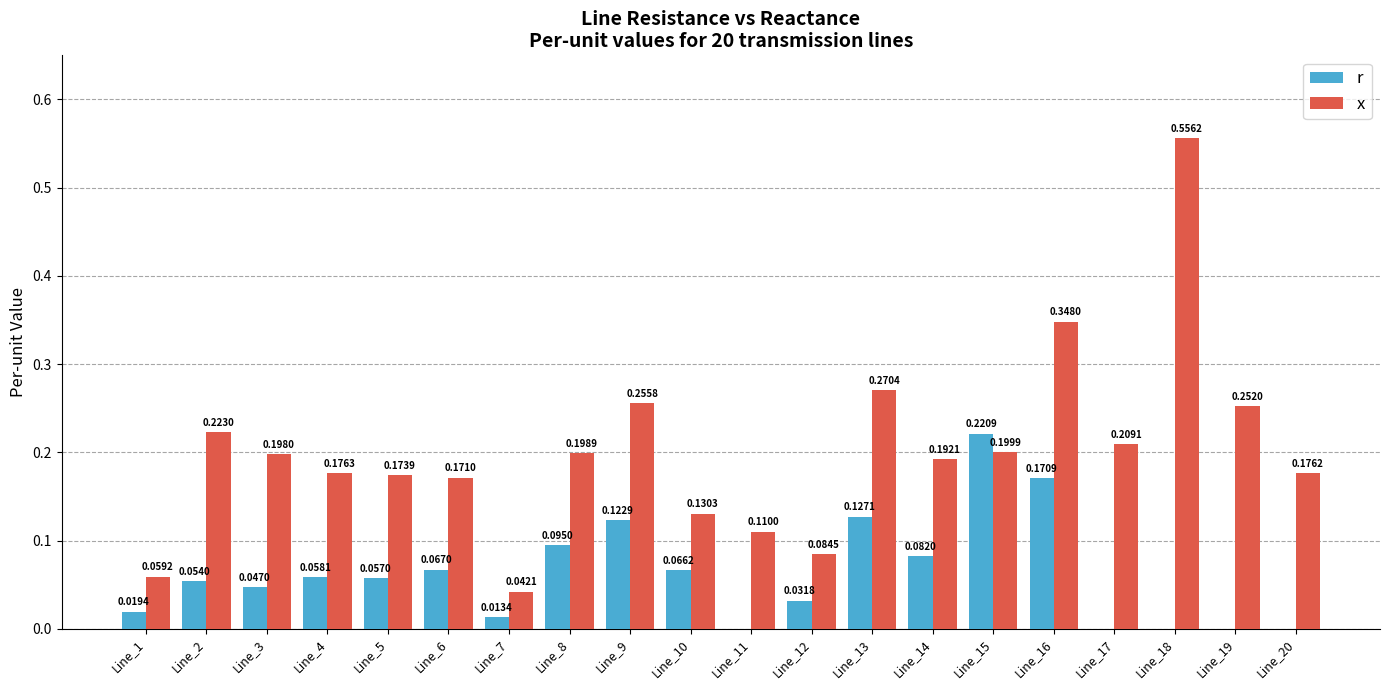

Which series has the largest total across all categories?

x